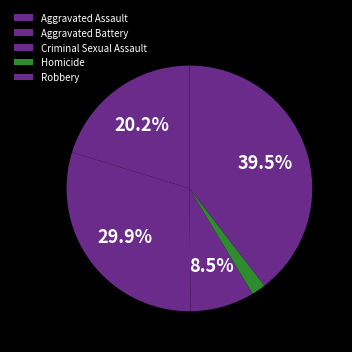

True or false: Aggravated Battery accounts for 17% of the total.

False